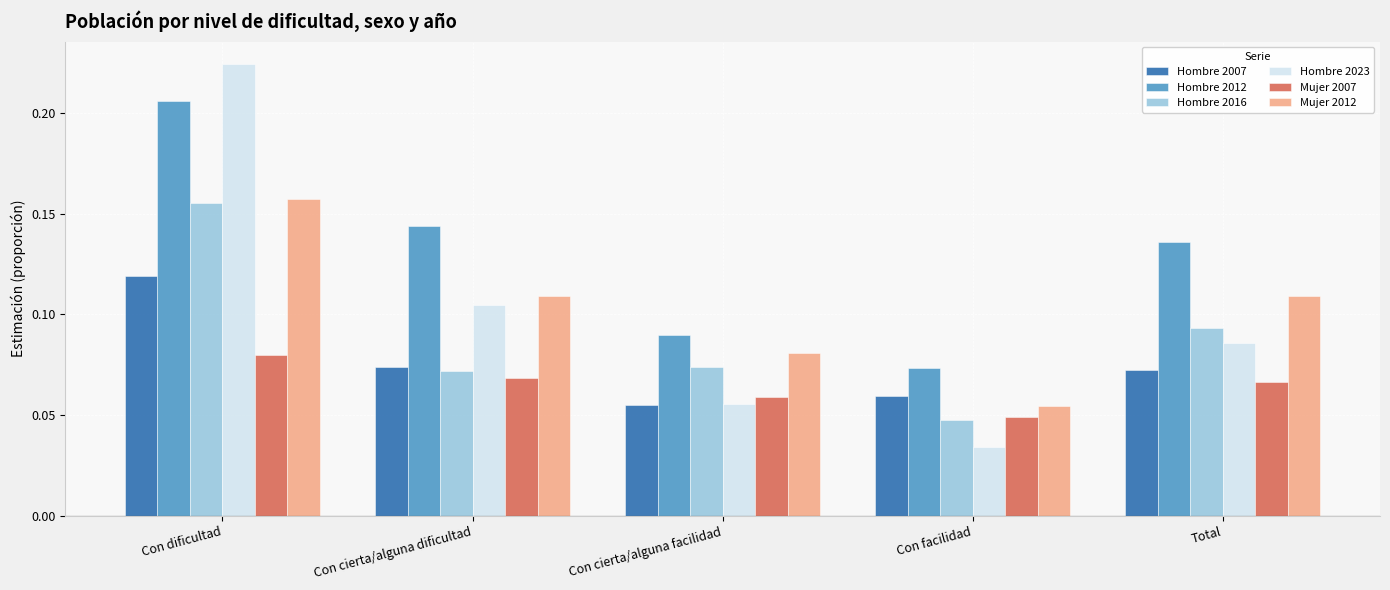

What is the label of the 5th bar from the left?

Total